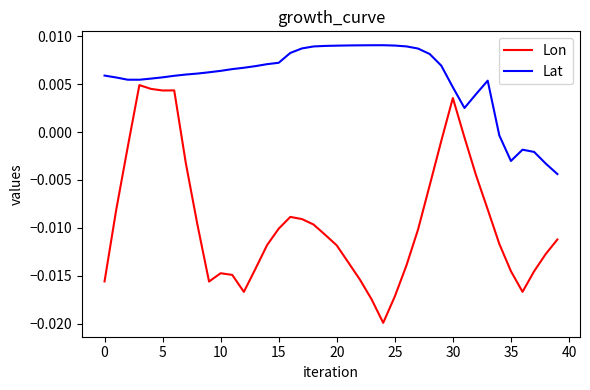

Which series has the largest range (max minus min)?

Lon